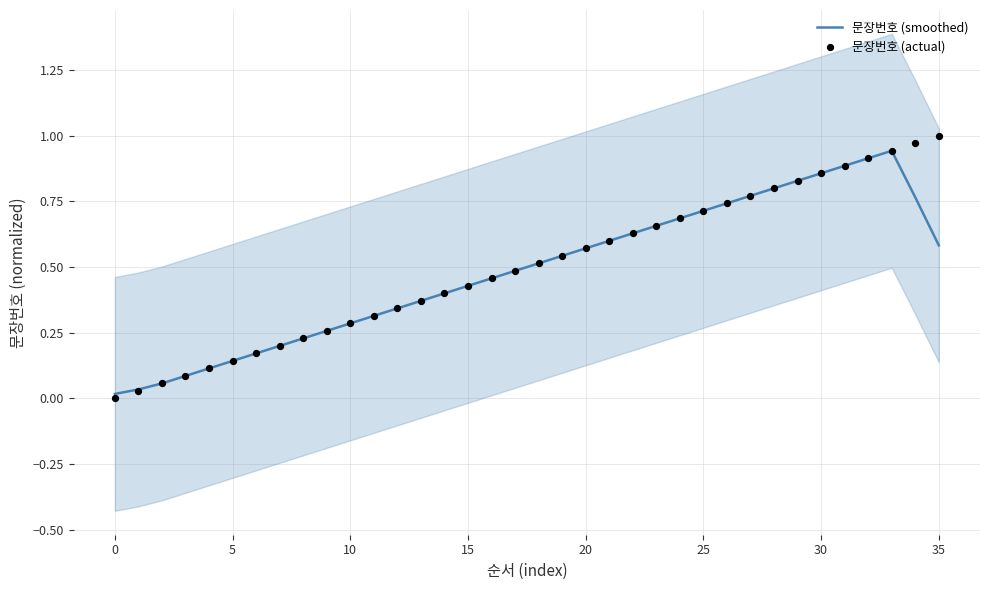

What is the total value across all series at 14?

0.8